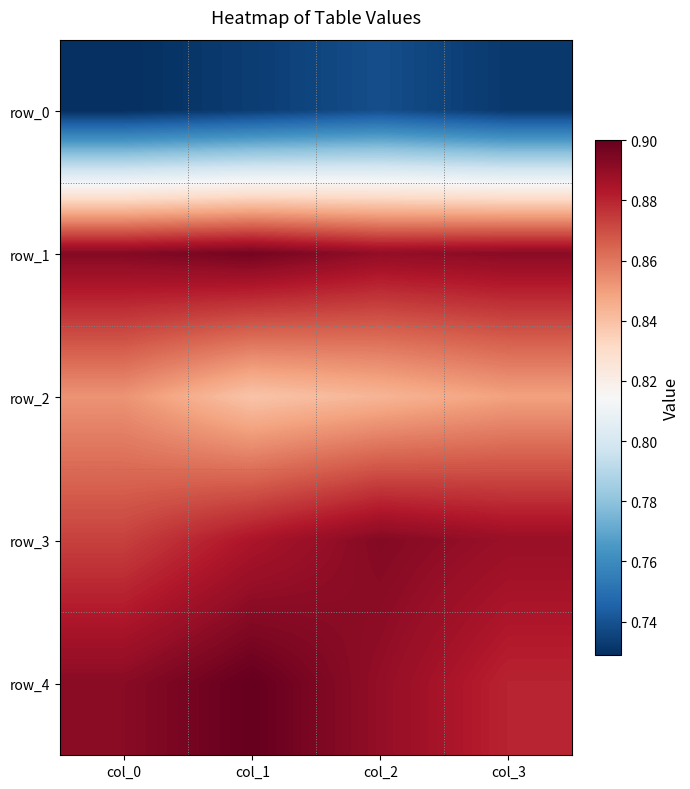

At how many categories does at least one series exceed 0?

4